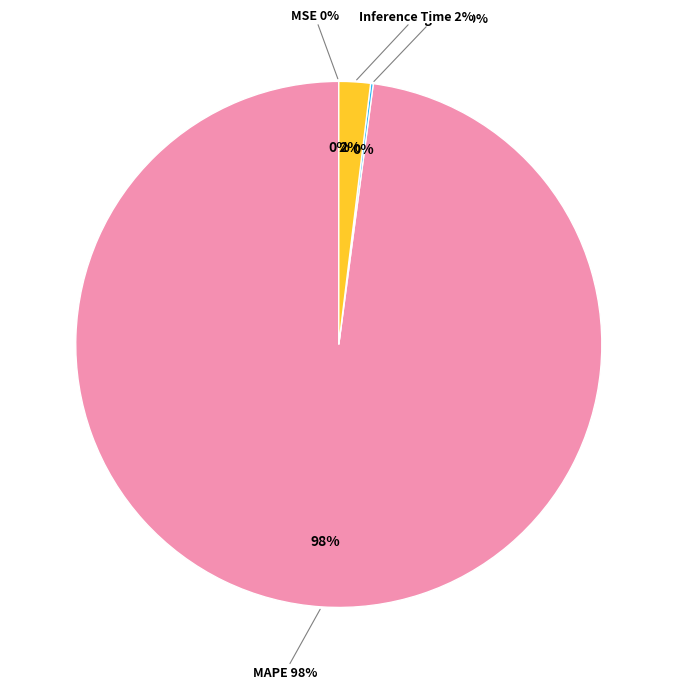

Rank the categories by value from lowest to highest.

MSE, Training Time, Inference Time, MAPE